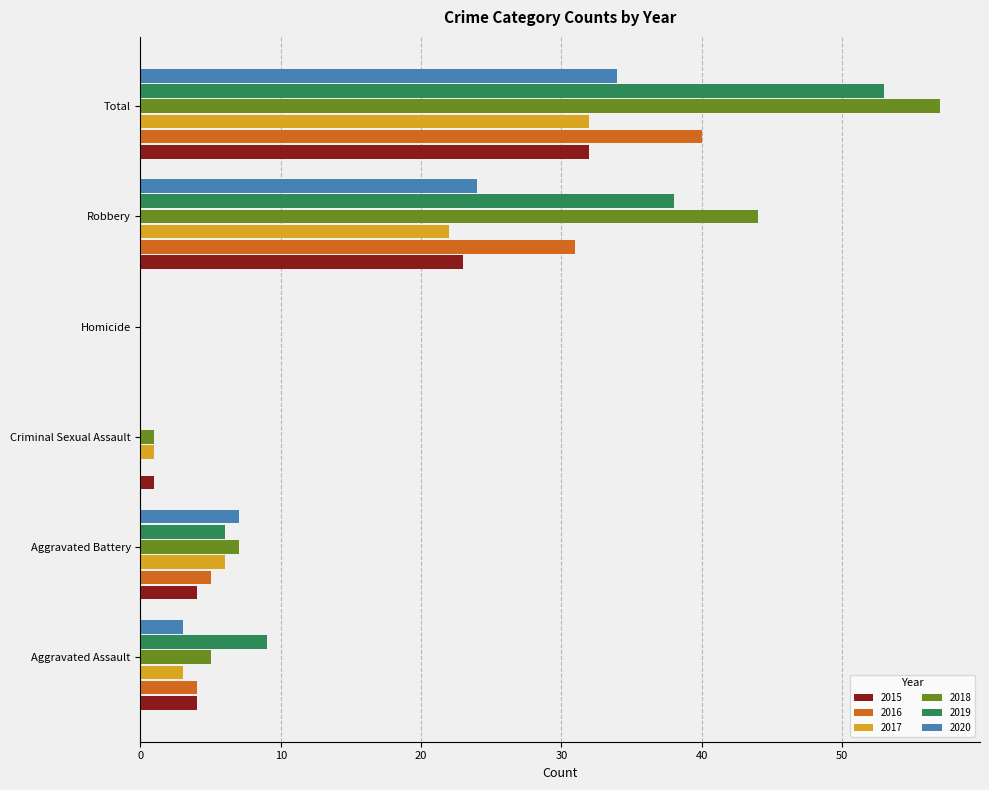

The value of 2017 at Robbery is 10. True or false?

False